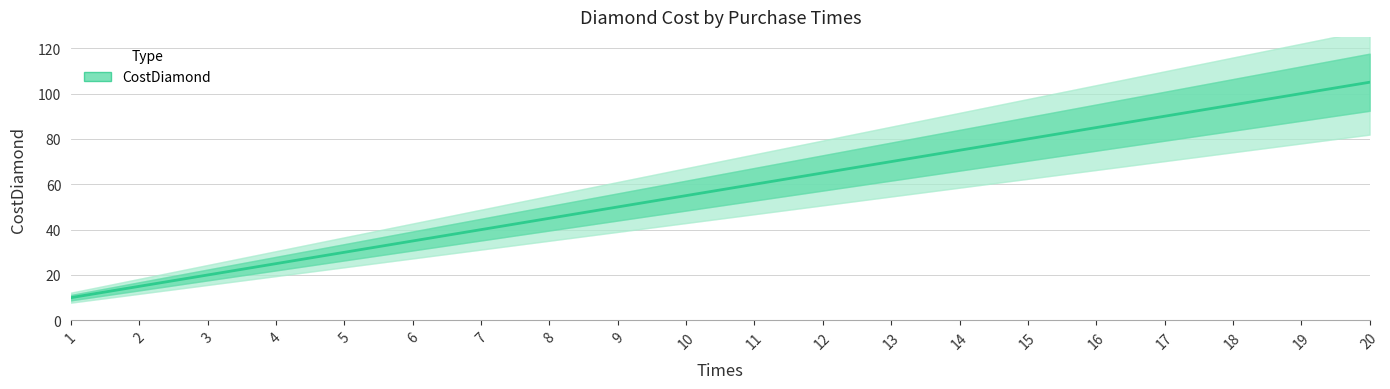

Rank the categories by value from highest to lowest.

20, 19, 18, 17, 16, 15, 14, 13, 12, 11, 10, 9, 8, 7, 6, 5, 4, 3, 2, 1